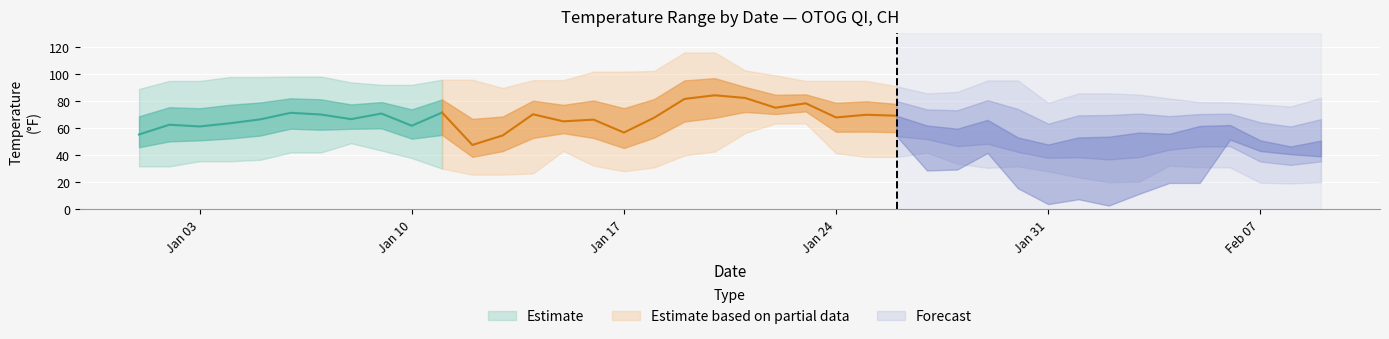

The value of MIN at 21 is 63.3. True or false?

True